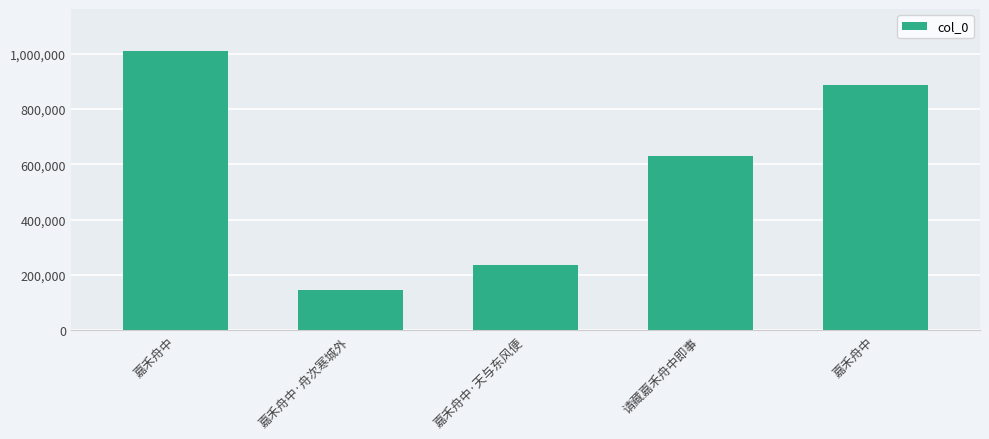

At which label is the value closest to 577607?

请藏嘉禾舟中即事